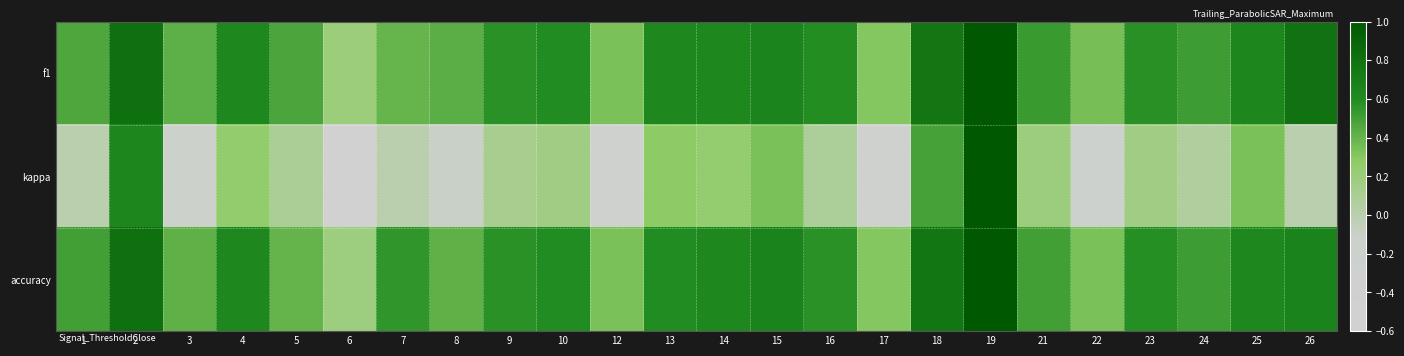

Reading right to left, extract all data points from this chart.

f1: 26=0.8	25=0.6	24=0.5	23=0.6	22=0.3	21=0.5	19=1.0	18=0.8	17=0.3	16=0.6	15=0.7	14=0.6	13=0.6	12=0.3	10=0.6	9=0.6	8=0.4	7=0.4	6=0.2	5=0.5	4=0.6	3=0.4	2=0.8	1=0.5
kappa: 26=0.0	25=0.3	24=0.1	23=0.2	22=-0.3	21=0.2	19=1.0	18=0.5	17=-0.4	16=0.1	15=0.3	14=0.2	13=0.3	12=-0.3	10=0.2	9=0.1	8=-0.1	7=0.0	6=-0.6	5=0.1	4=0.2	3=-0.2	2=0.6	1=0.0
accuracy: 26=0.7	25=0.6	24=0.5	23=0.6	22=0.3	21=0.5	19=1.0	18=0.8	17=0.3	16=0.6	15=0.7	14=0.6	13=0.6	12=0.3	10=0.6	9=0.6	8=0.4	7=0.6	6=0.2	5=0.4	4=0.6	3=0.4	2=0.8	1=0.5